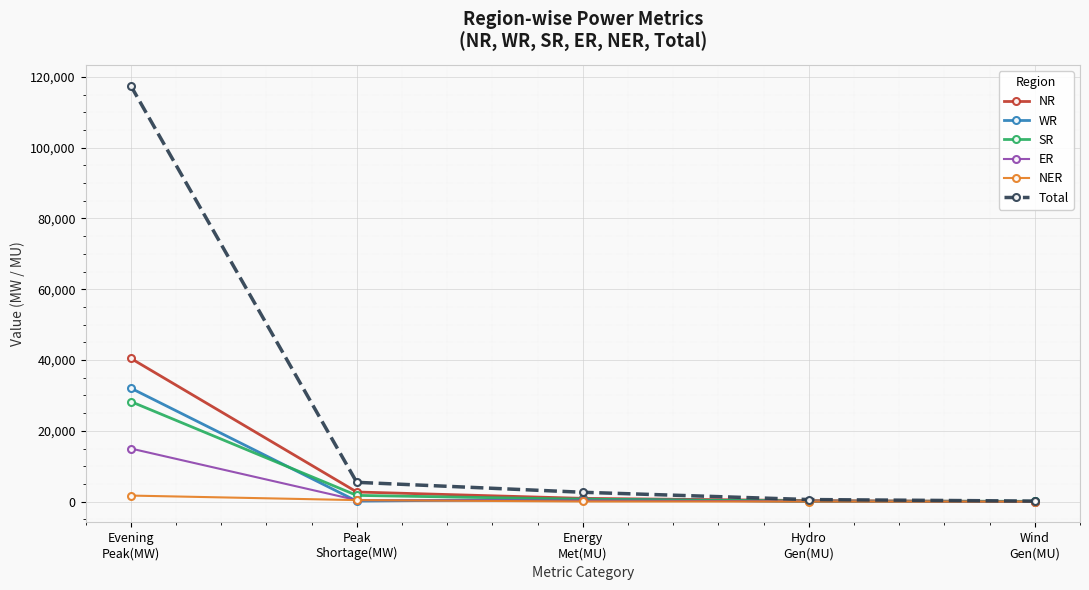

True or false: NER has more than 2 interior local peaks.

False